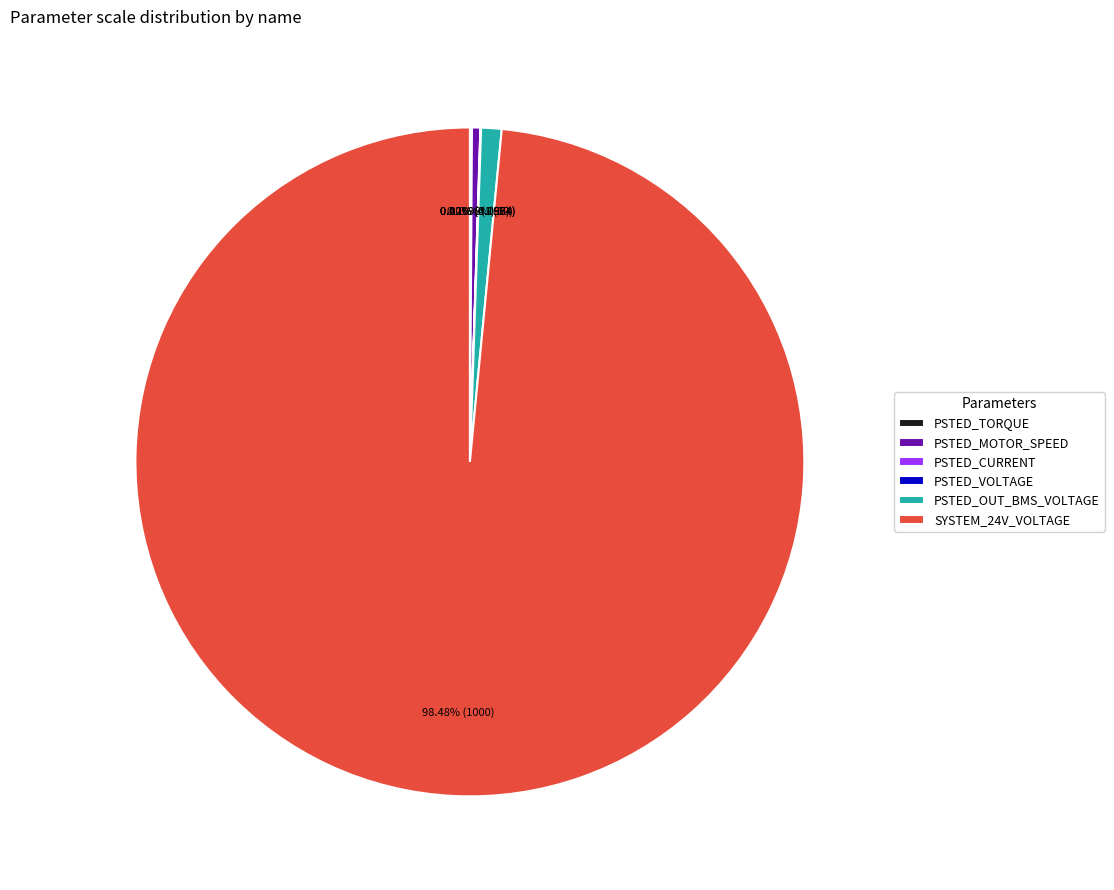

What is the largest slice in the pie chart?

SYSTEM_24V_VOLTAGE